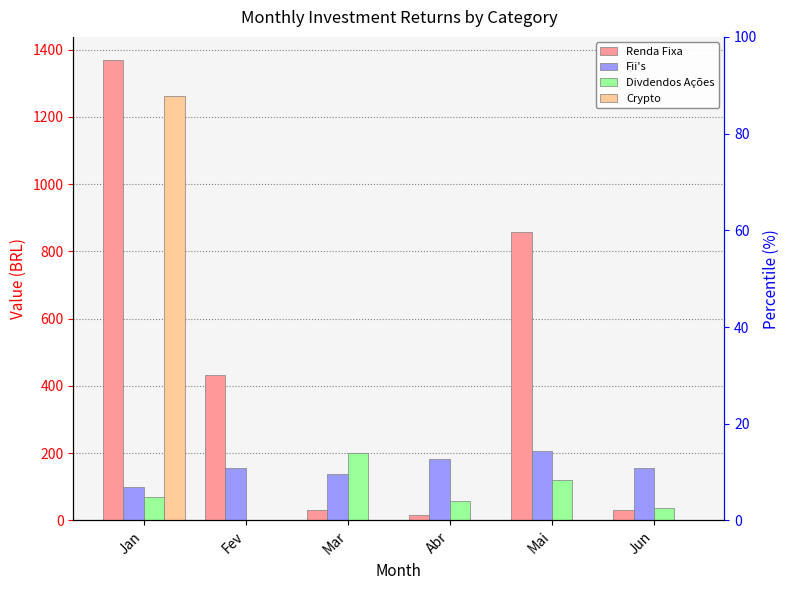

What is the sum of the Renda Fixa values at Mar and Mai?

889.0